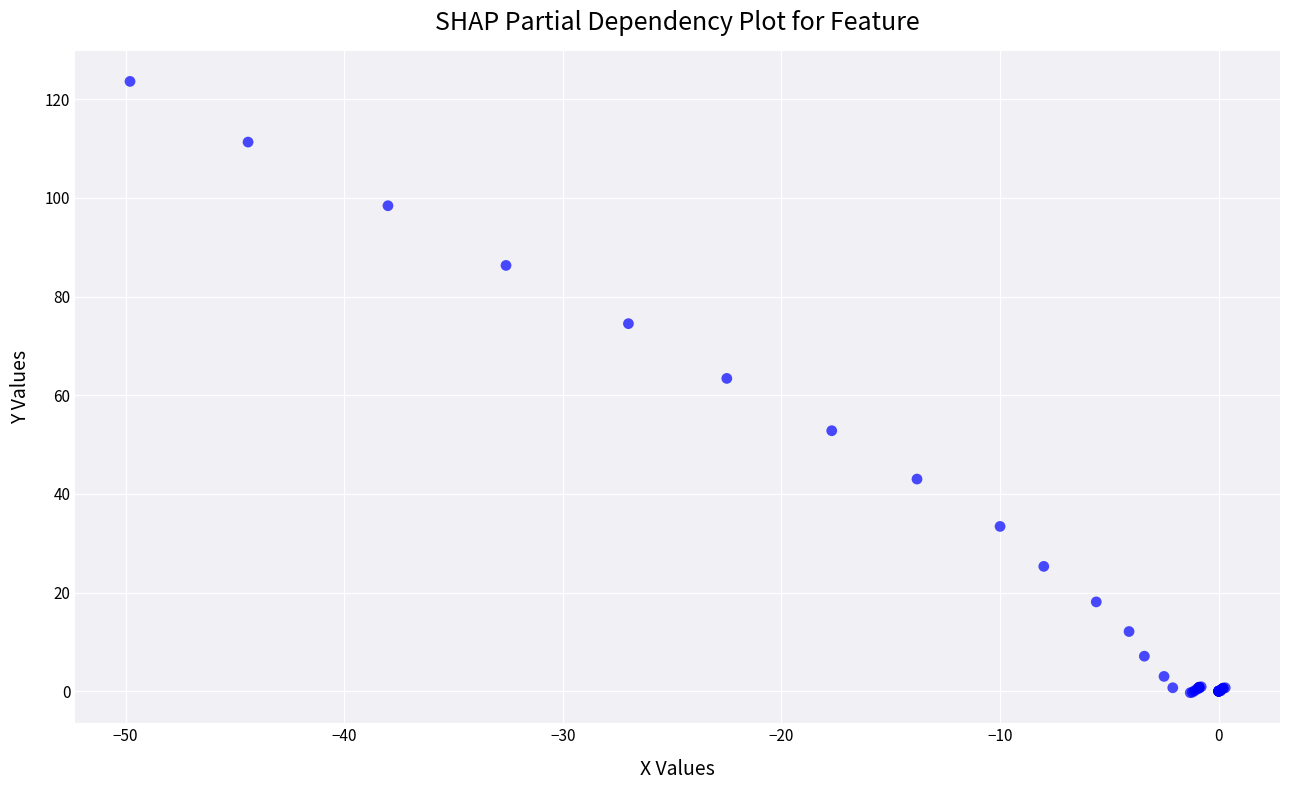

What Y value in the scatter plot is closest to 61?

63.4